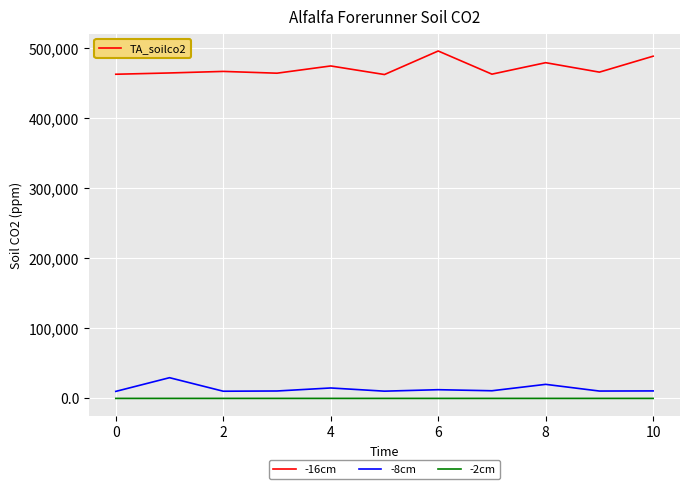

True or false: -16cm and -8cm cross at least once.

False